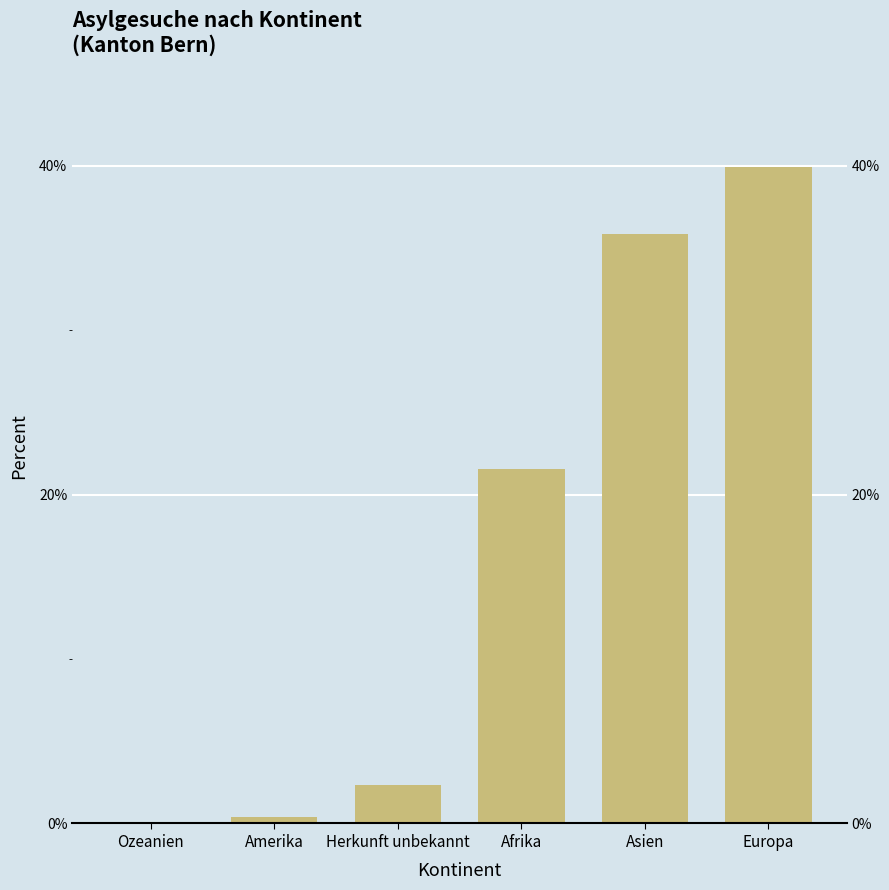

At which label is the value closest to 19?

Afrika